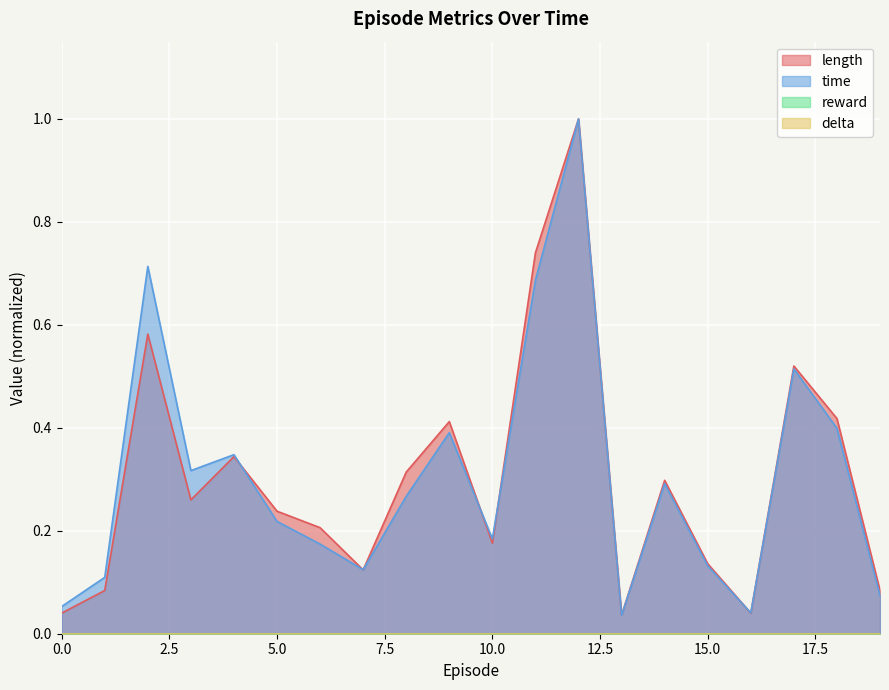

At how many categories does at least one series exceed 0?

20